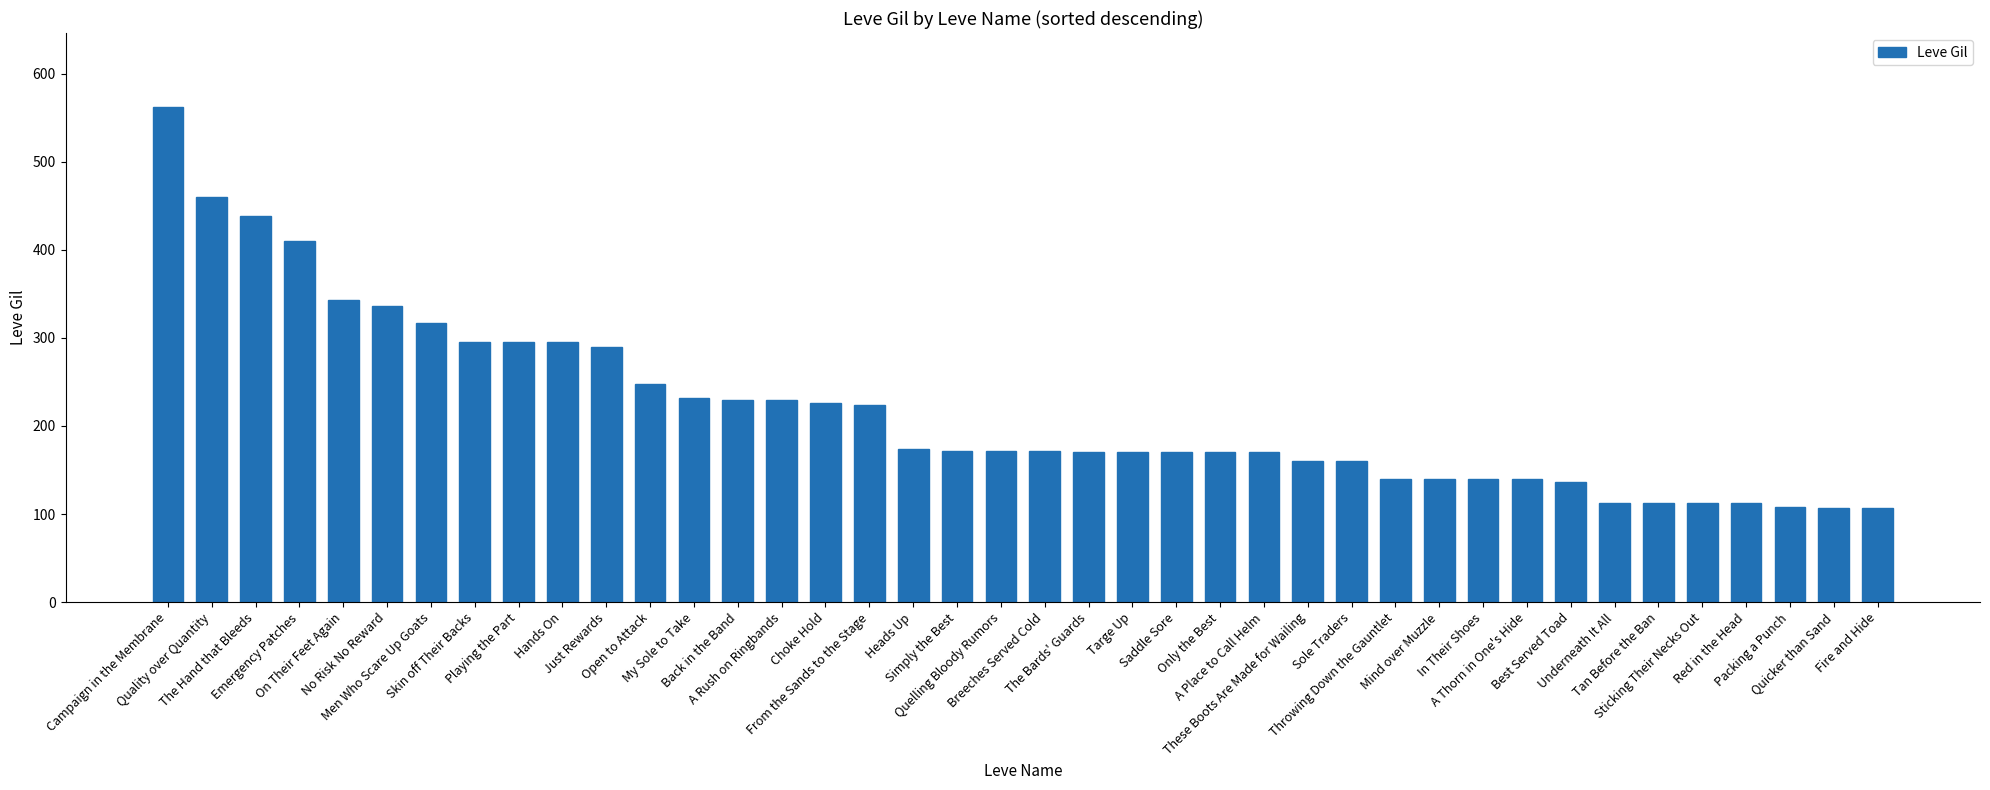

What is the difference between the maximum and second lowest values?

455